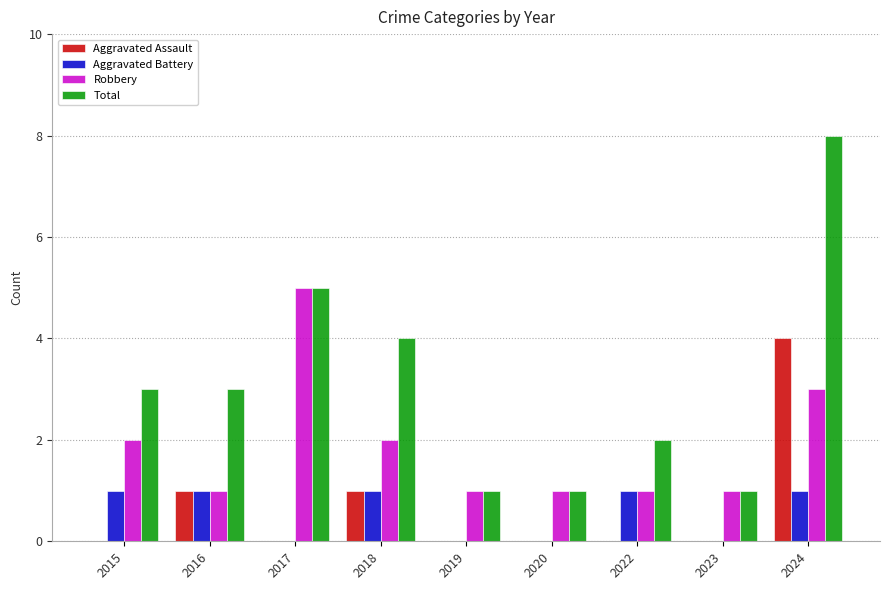

Reading left to right, transcribe all the data shown in this chart.

Aggravated Assault: 2015=0	2016=1	2017=0	2018=1	2019=0	2020=0	2022=0	2023=0	2024=4
Aggravated Battery: 2015=1	2016=1	2017=0	2018=1	2019=0	2020=0	2022=1	2023=0	2024=1
Robbery: 2015=2	2016=1	2017=5	2018=2	2019=1	2020=1	2022=1	2023=1	2024=3
Total: 2015=3	2016=3	2017=5	2018=4	2019=1	2020=1	2022=2	2023=1	2024=8